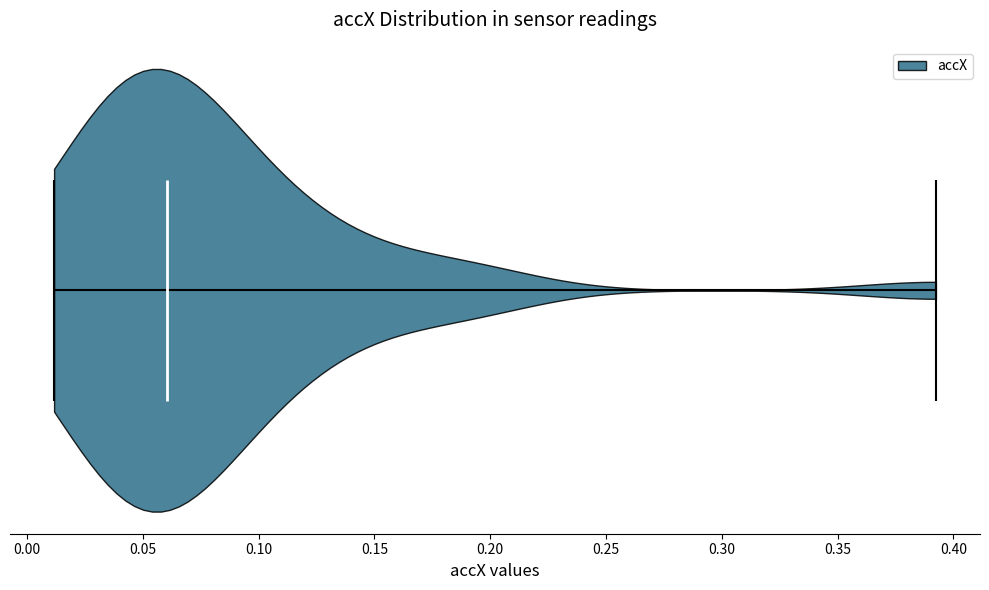

Read this violin plot against the x-axis: where its median line is, and the lowest and highest points the violin reaches. The values are not printed on the chart, so give them approximately, as read against the axis.

median line 0.06, lowest point 0.01, highest point 0.39